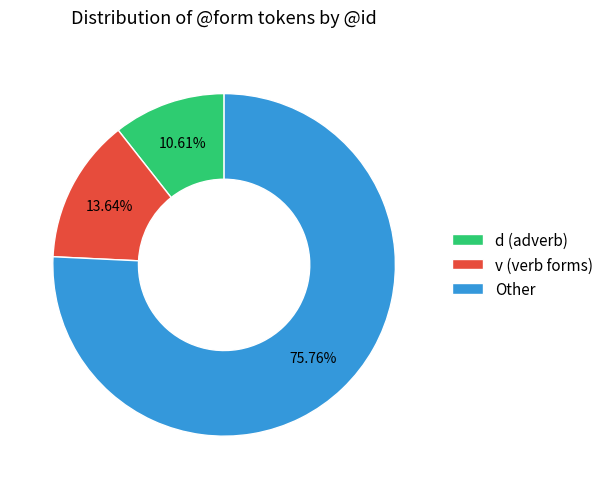

Which category has the biggest portion of the pie?

Other